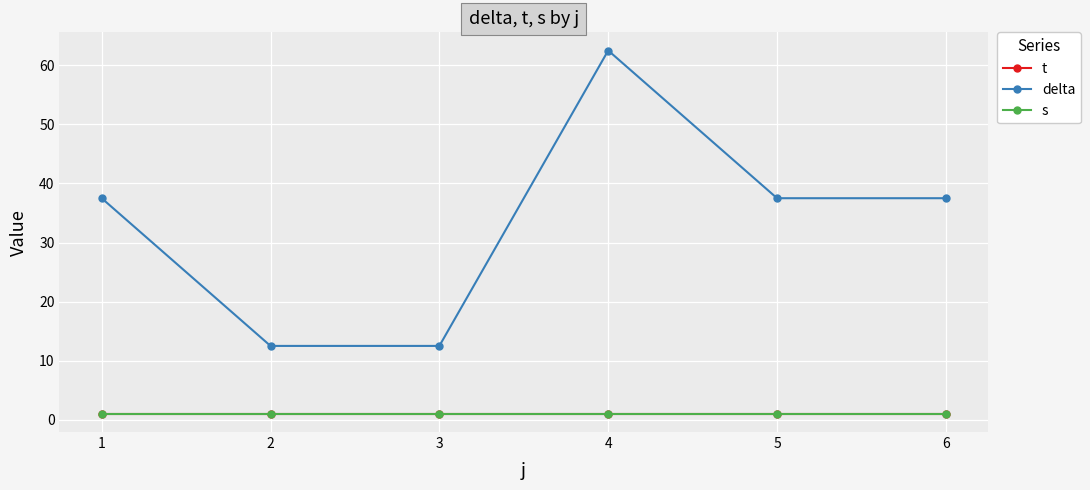

True or false: s and delta intersect in this chart.

False